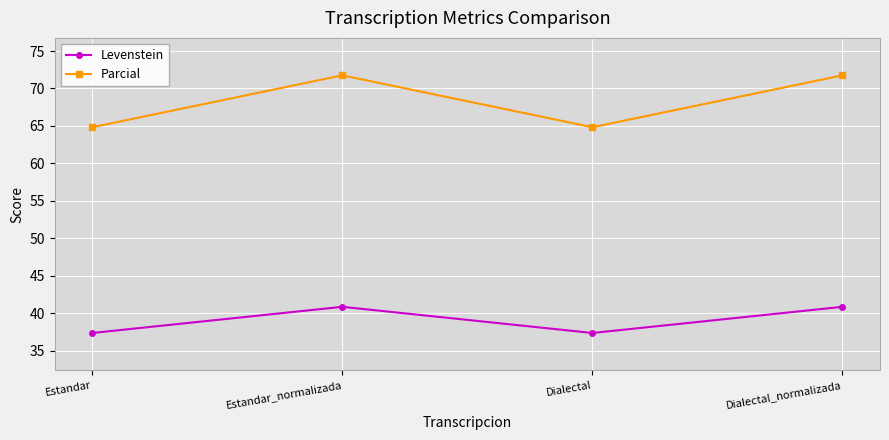

What is the spread (max minus min) of values at Estandar_normalizada?

30.9